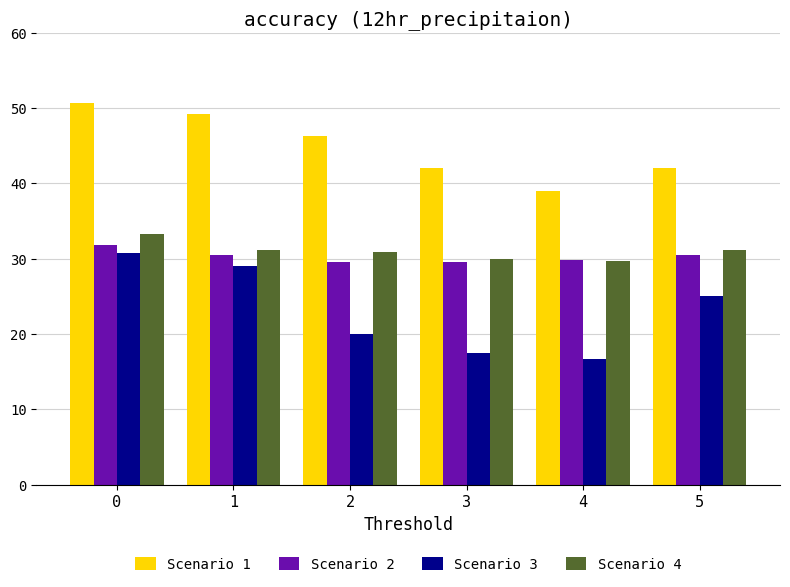

How many values in the Scenario 3 series are below 25?

3